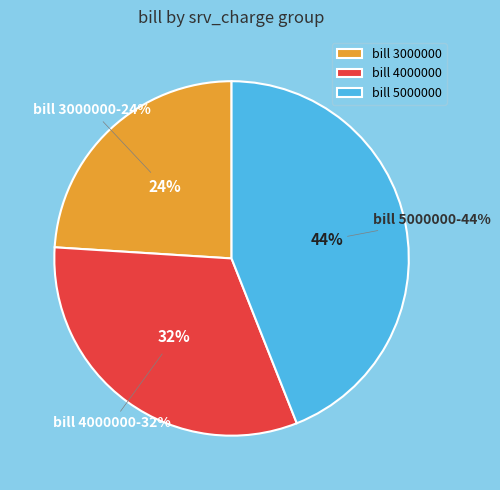

Which slice is the largest?

bill_5000000